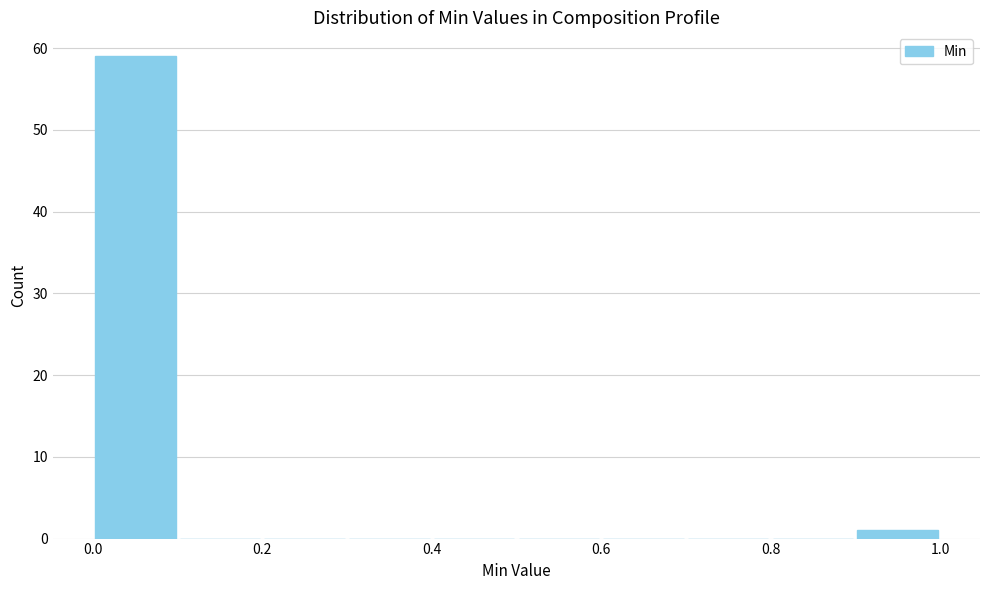

Reading left to right, transcribe this chart: for each bar, give the range it covers on the x-axis and its height. The values are not printed on the chart, so give them approximately, as read against the axis.

0.0 to 0.1: 59
0.1 to 0.2: 0
0.2 to 0.3: 0
0.3 to 0.4: 0
0.4 to 0.5: 0
0.5 to 0.6: 0
0.6 to 0.7: 0
0.7 to 0.8: 0
0.8 to 0.9: 0
0.9 to 1.0: 1